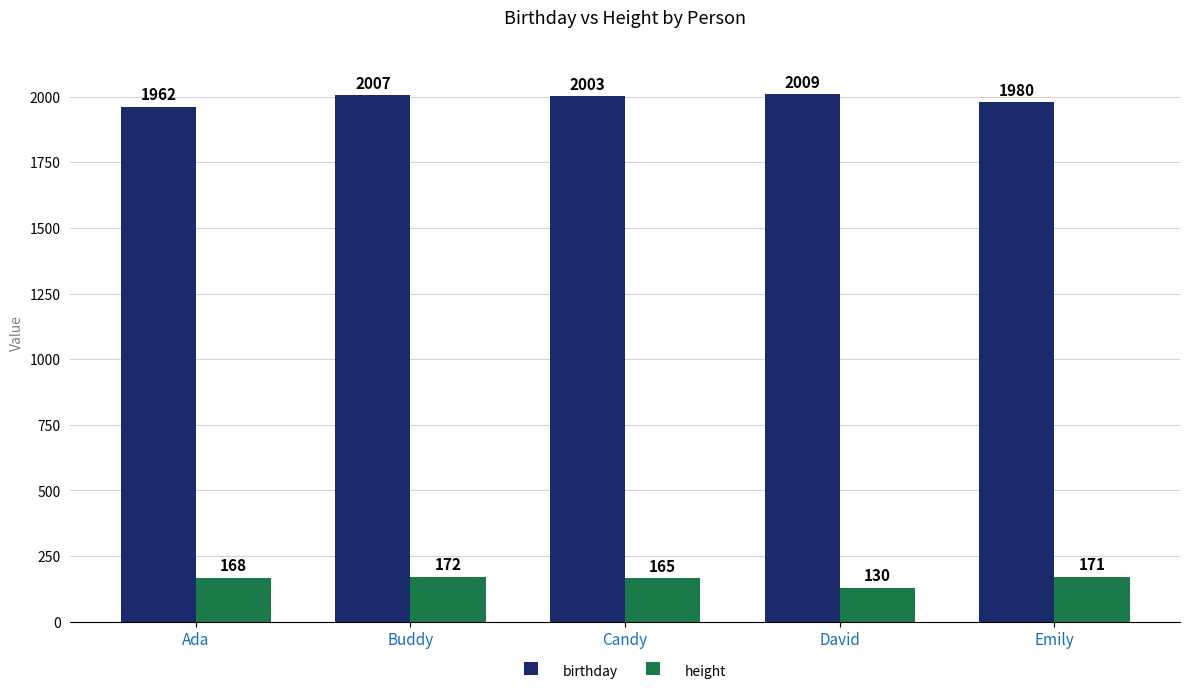

What is the spread (max minus min) of values at Emily?

1809